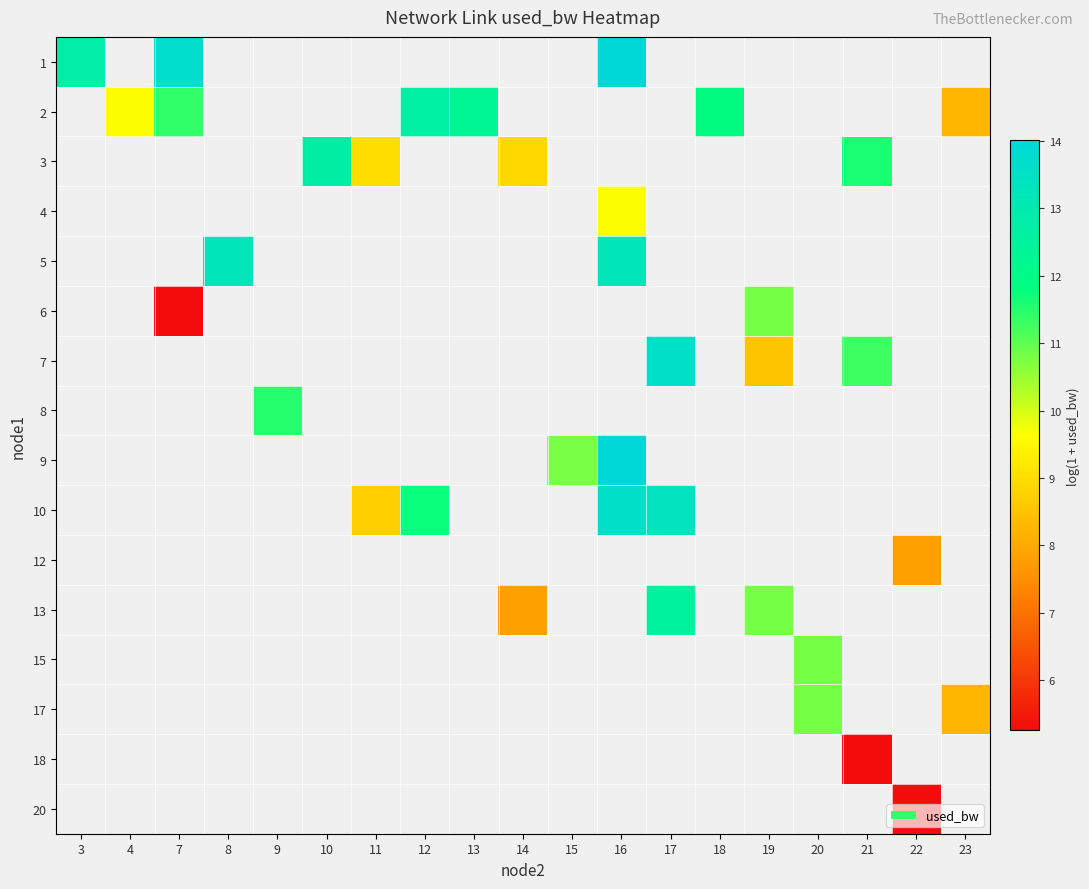

How many distinct data groups are displayed?

16